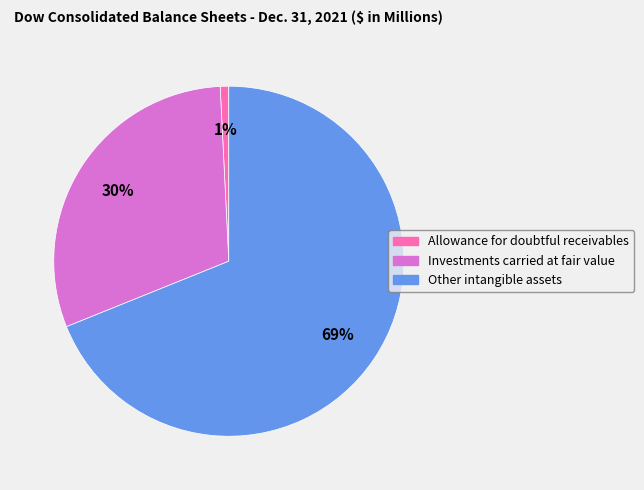

Count the number of slices in the pie.

3